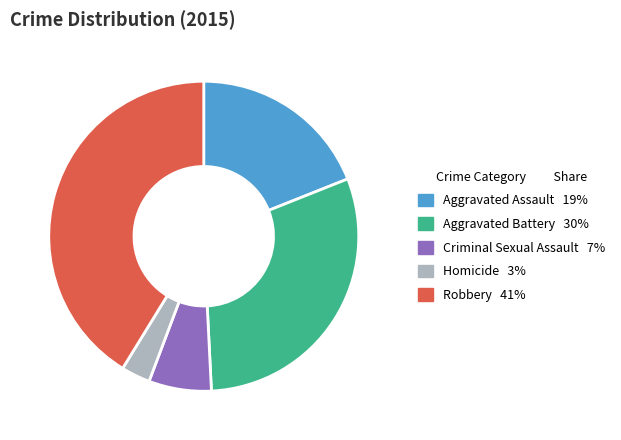

Does any single category account for the majority?

No